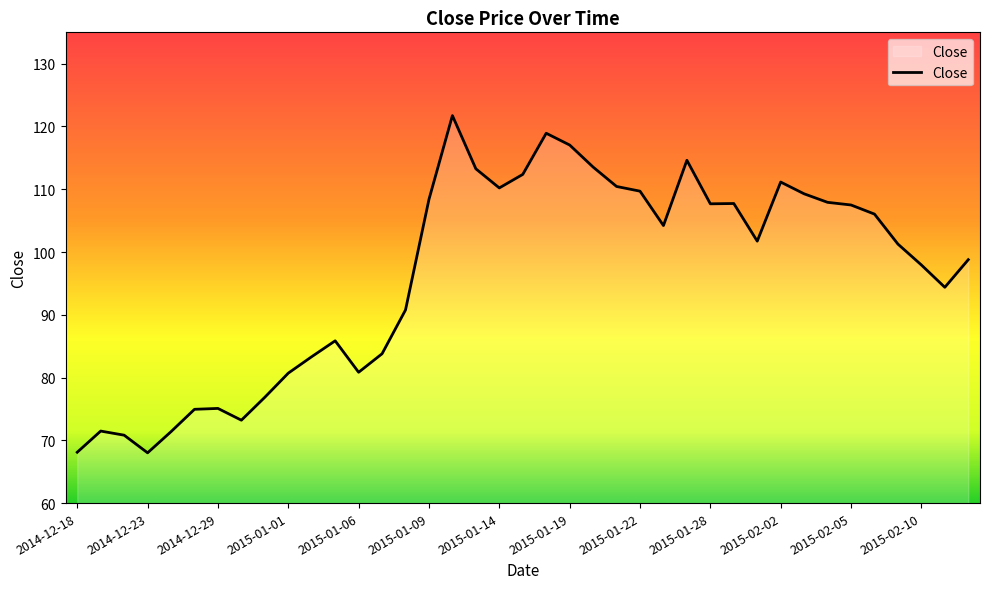

What is the minimum value shown in the chart?

68.0